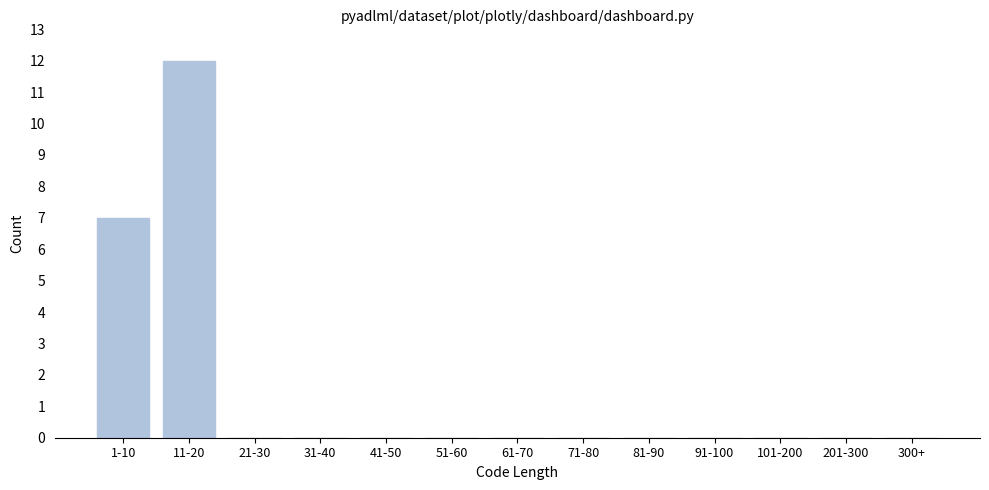

Reading left to right, what are all the values shown in this chart?

1-10=7	11-20=12	21-30=0	31-40=0	41-50=0	51-60=0	61-70=0	71-80=0	81-90=0	91-100=0	101-200=0	201-300=0	300+=0